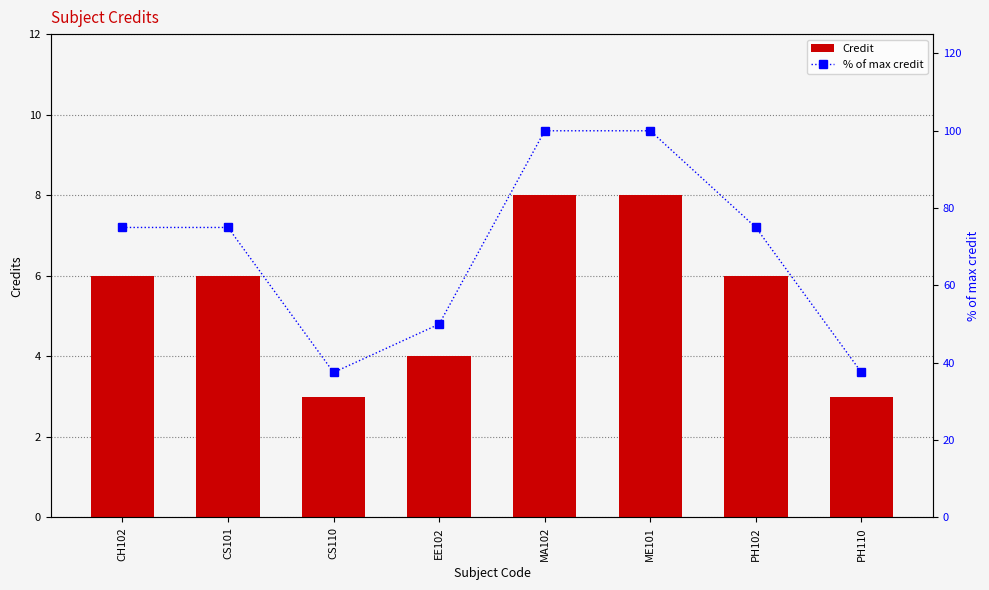

Rank the categories by Credit value from lowest to highest.

CS110, PH110, EE102, CH102, CS101, PH102, MA102, ME101